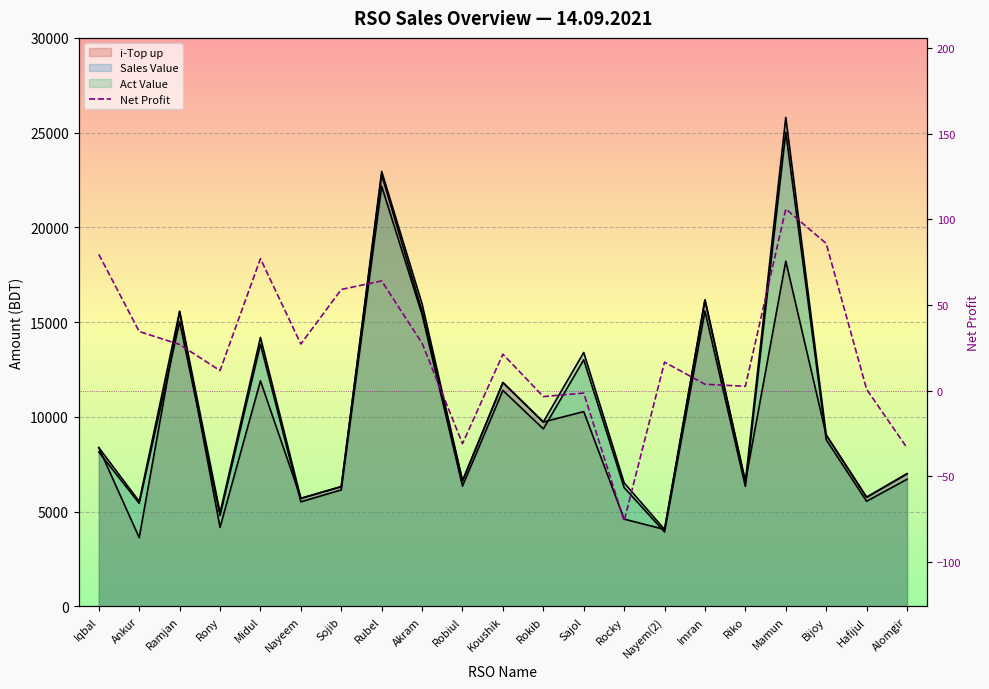

How many interior local valleys (lower than both neighbors) does the data have?

6